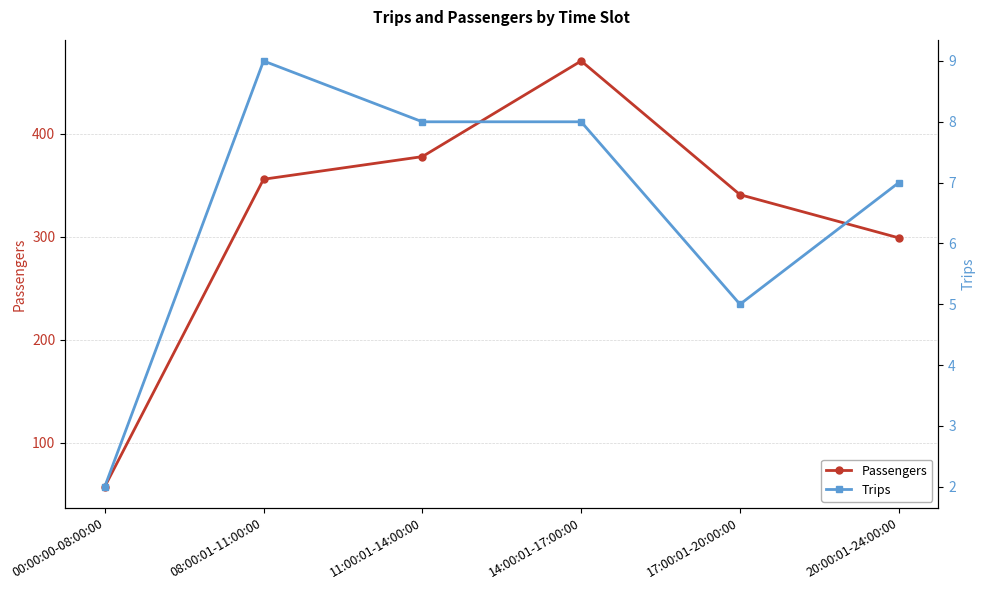

True or false: Passengers and Trips intersect in this chart.

False